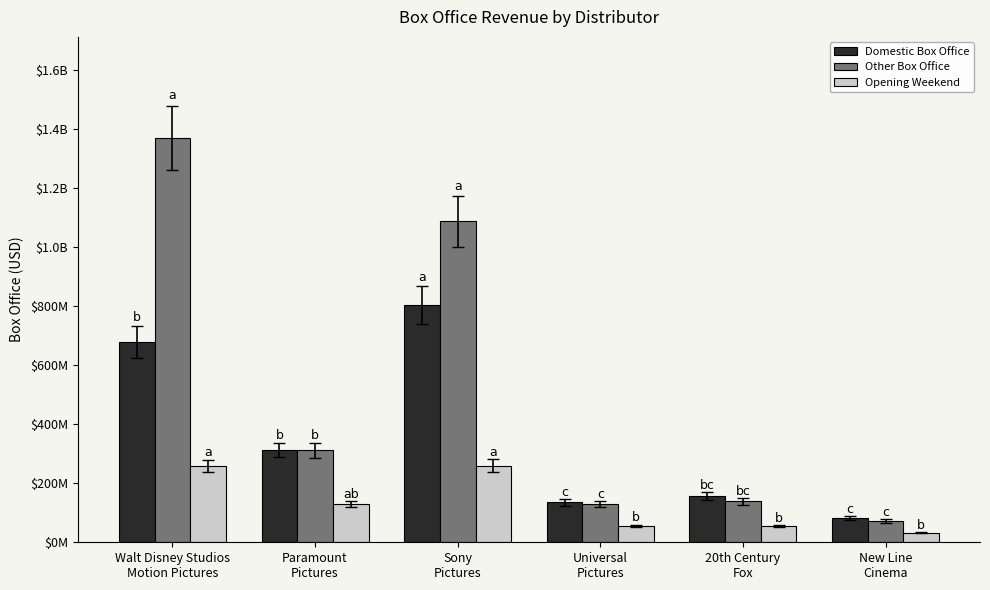

What are all the series names shown in the legend?

Domestic Box Office, Other Box Office, Opening Weekend